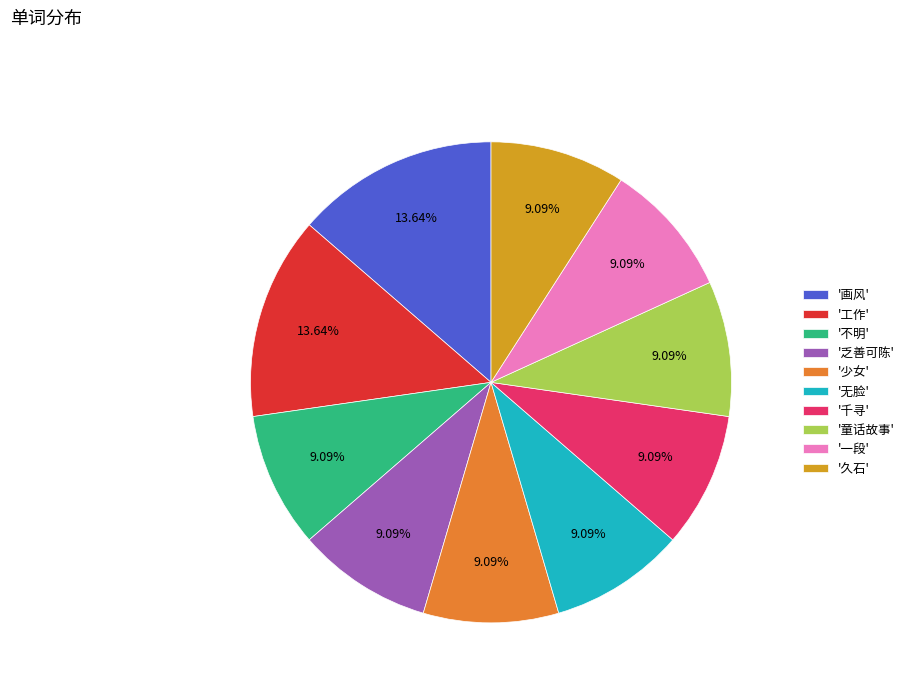

How many slices are in this pie chart?

10